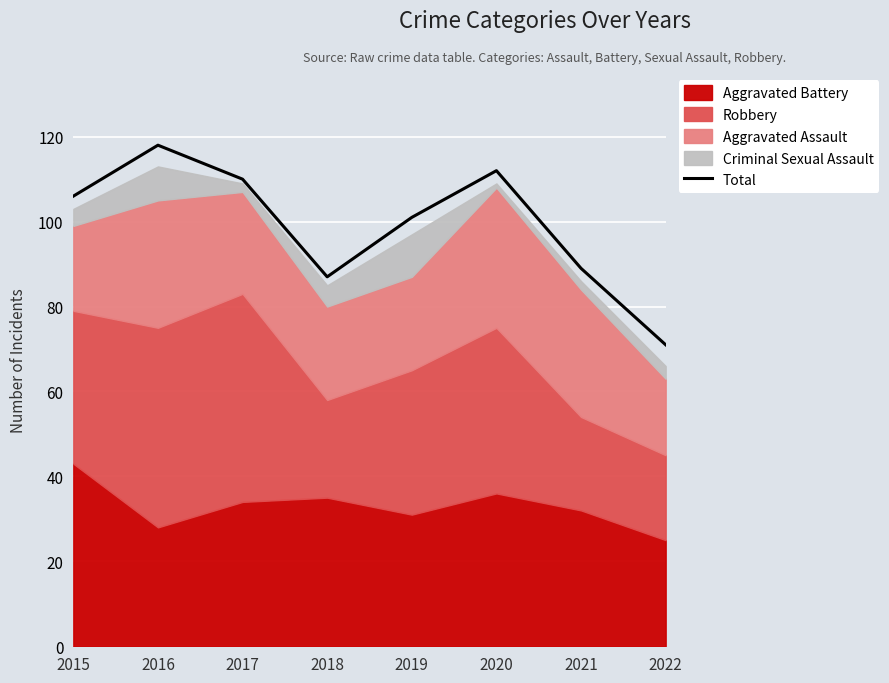

Which category has the highest value across all series?

2016